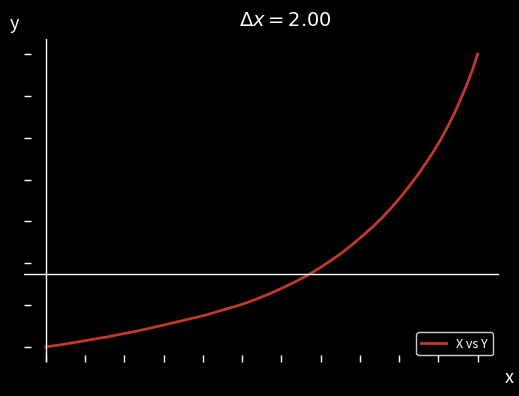

True or false: the data has more than 0 interior local peaks.

False